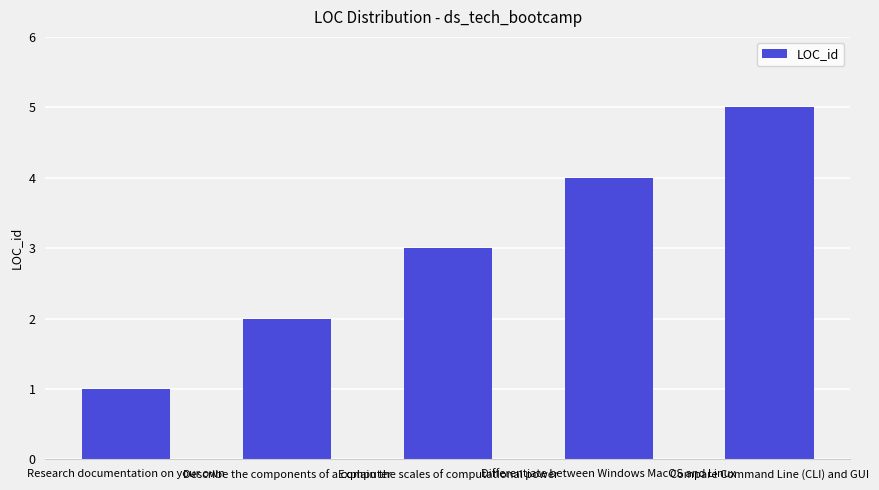

List the labels in order of value, smallest first.

Research documentation on your own, Describe the components of a computer, Explain the scales of computational power, Differentiate between Windows MacOS and Linux, Compare Command Line (CLI) and GUI